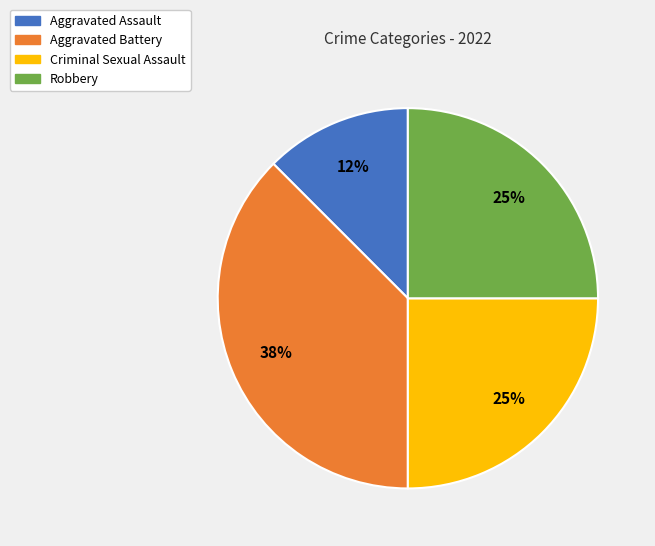

What is the ratio of the value at Aggravated Assault to the value at Aggravated Battery?

0.3